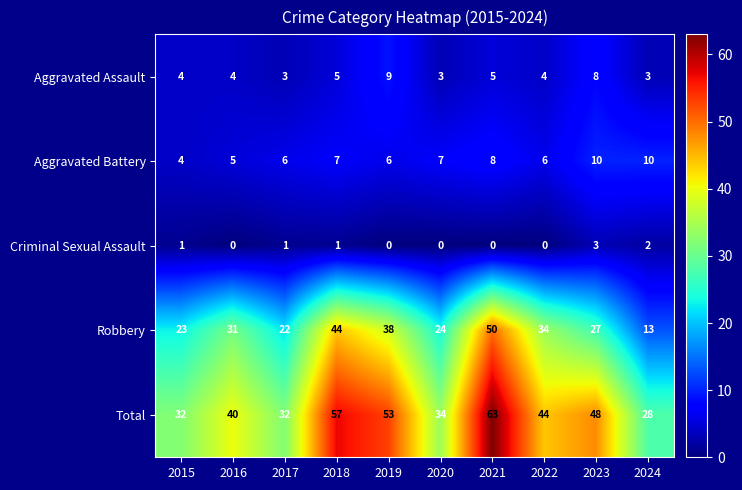

What is the greatest value displayed?

63